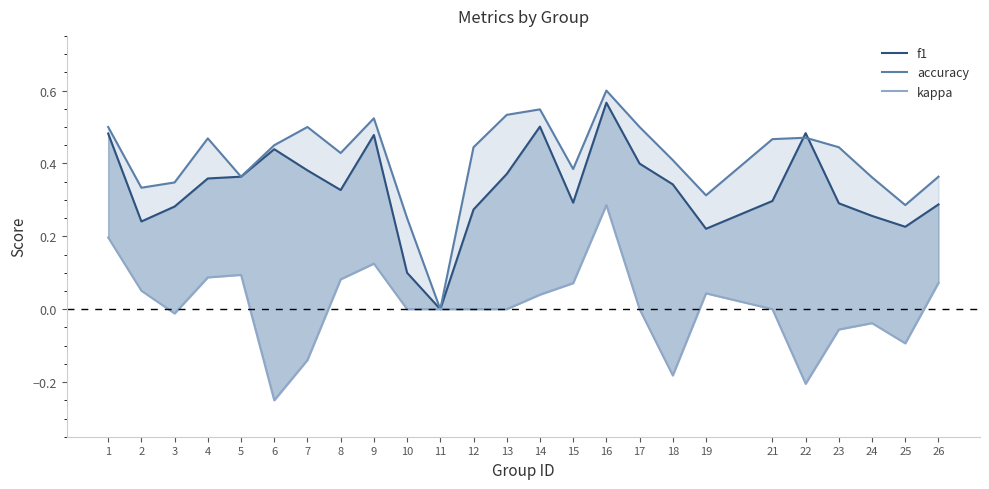

What is the maximum value for accuracy?

0.6